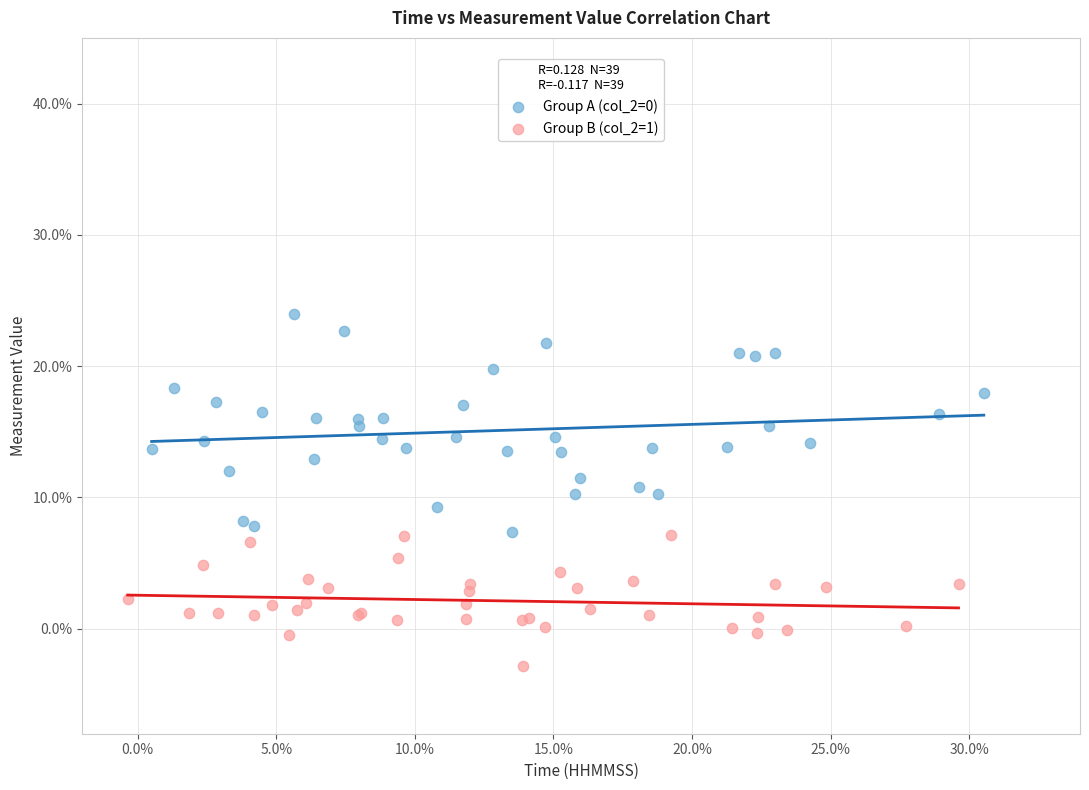

Which series reaches the minimum Y coordinate?

Group B (col_2=1)